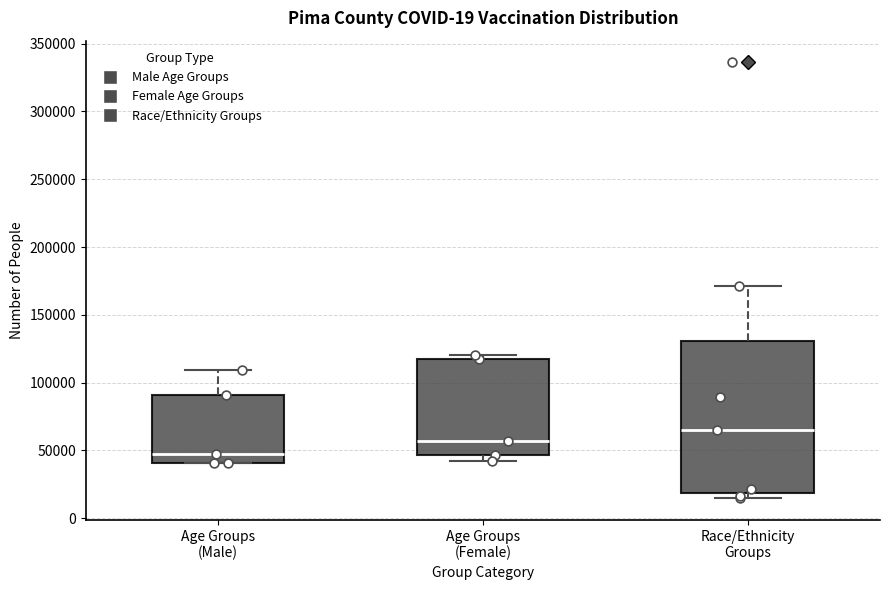

Where does the median line of the box for Age Groups (Female) sit on the y-axis? The values are not printed on the chart, so give them approximately, as read against the axis.

55000